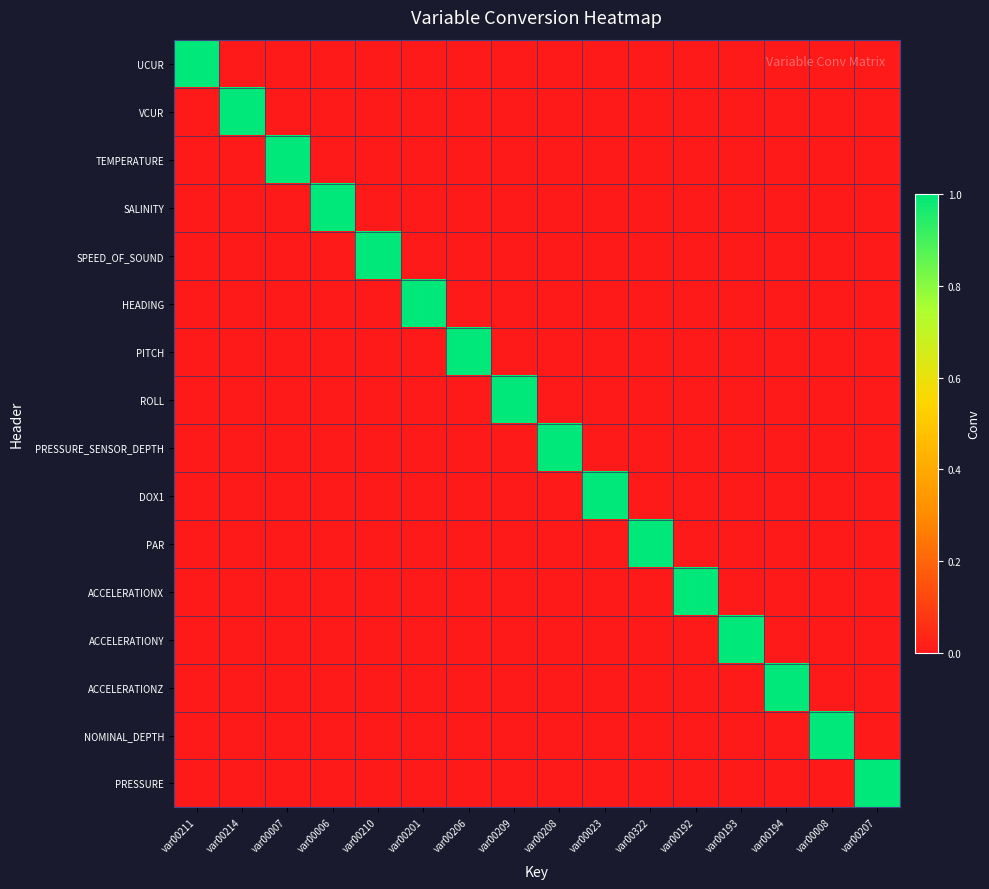

Which series has the largest total across all categories?

UCUR